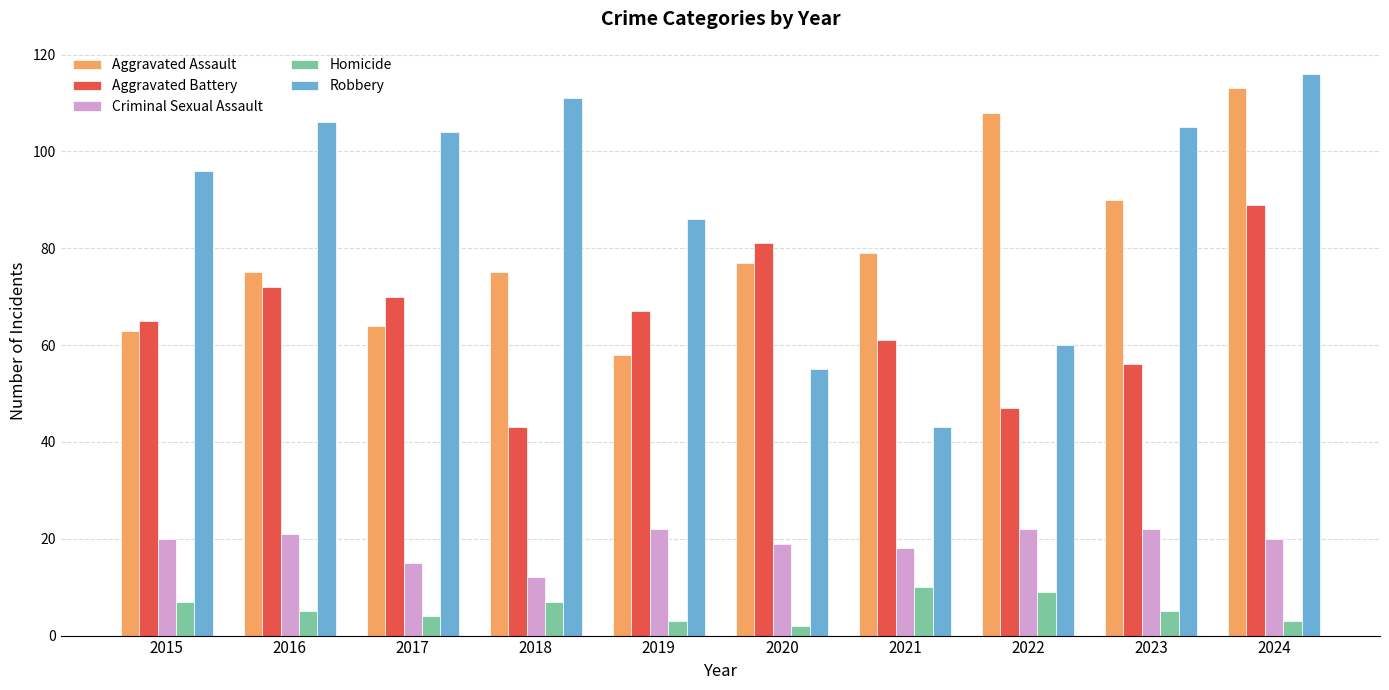

Which category has the highest value in the Robbery series?

2024